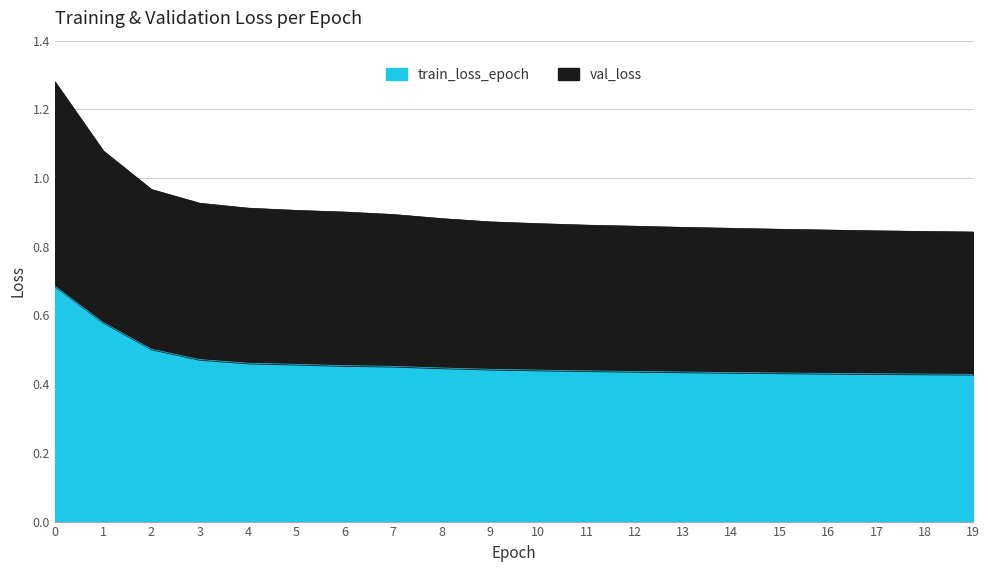

At which label is train_loss_epoch closest to 0?

19